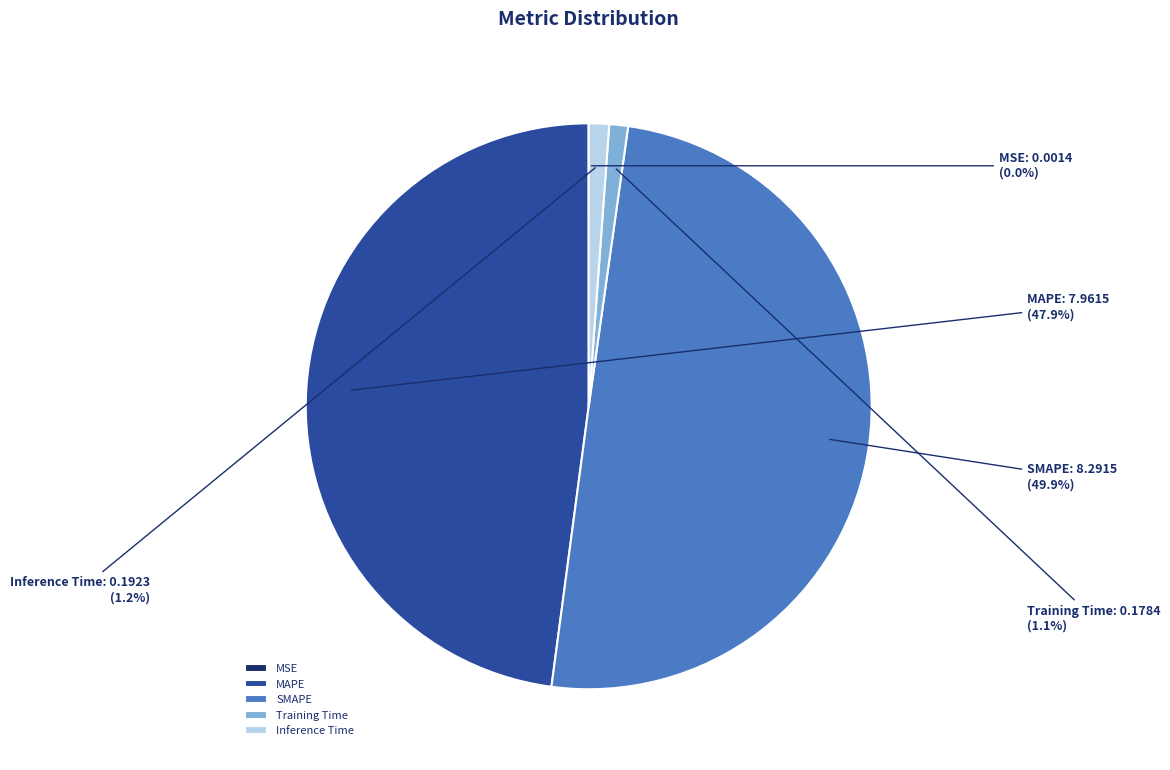

The Inference Time slice represents 1% of the pie. True or false?

True